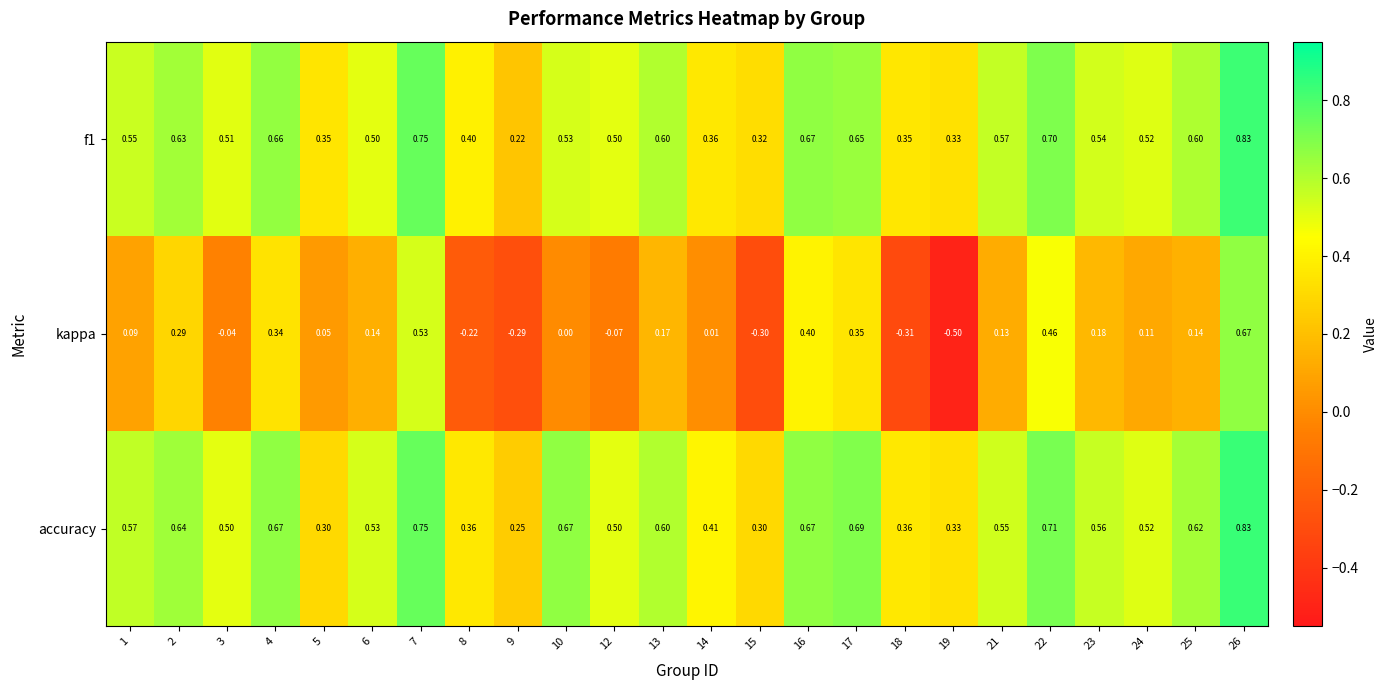

Which series has the largest range (max minus min)?

kappa